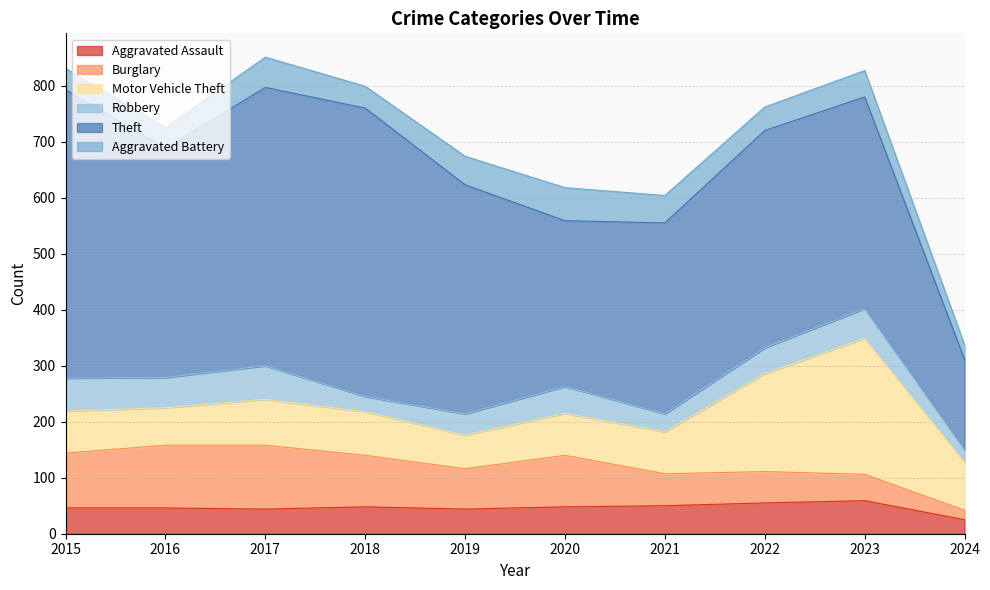

True or false: Theft has more than 1 interior local peaks.

True